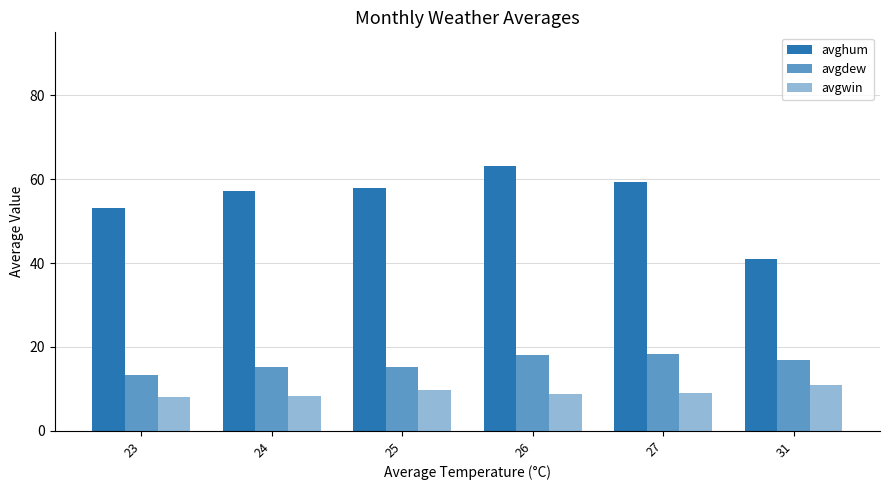

What is the lowest value of the avgdew series?

13.4